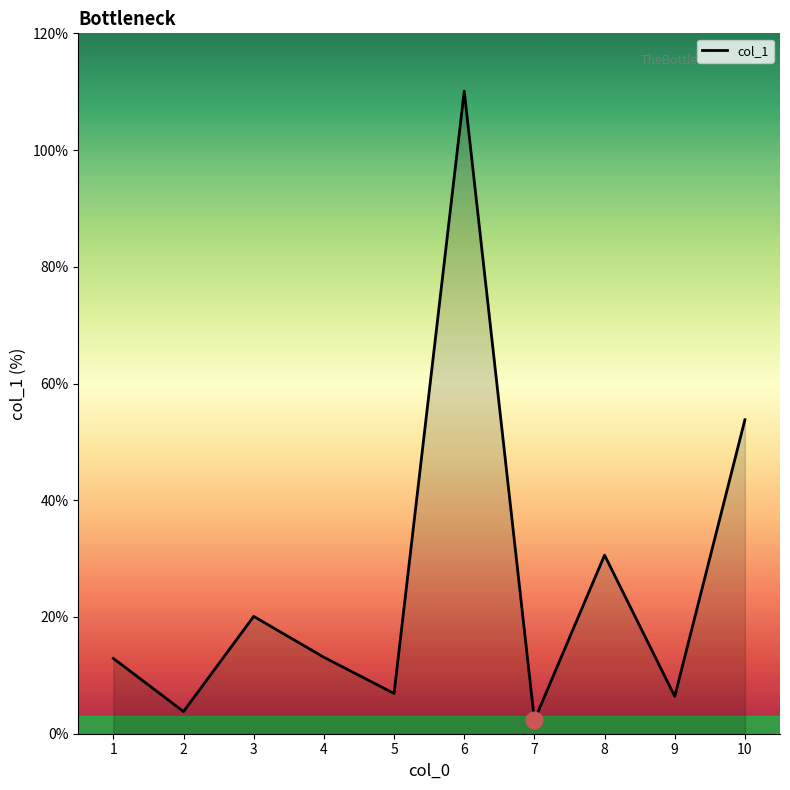

What is the value of the 5th point from the left?

6.9